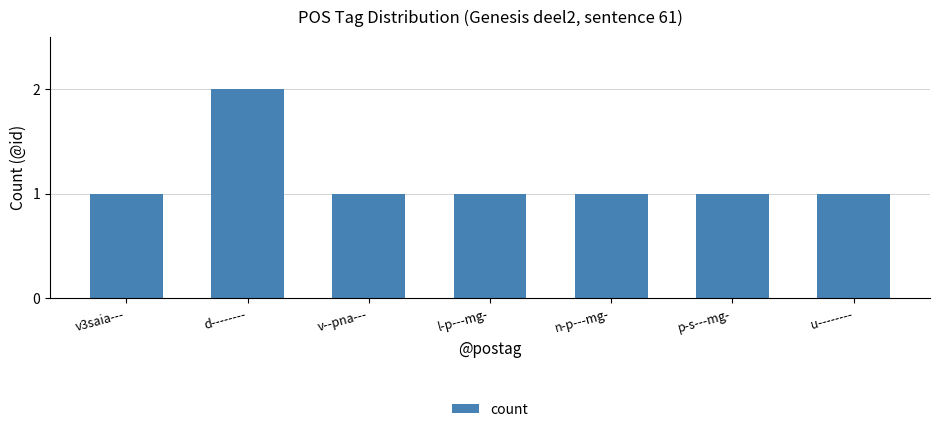

What is the label of the 7th bar from the right?

v3saia---